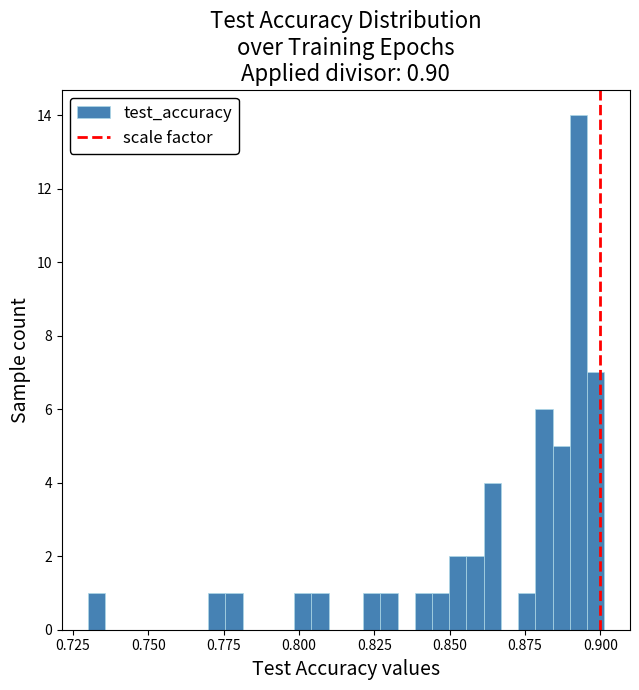

Around what value on the x-axis is the tallest bar? Give the approximate position of its centre, as read against the axis.

0.895